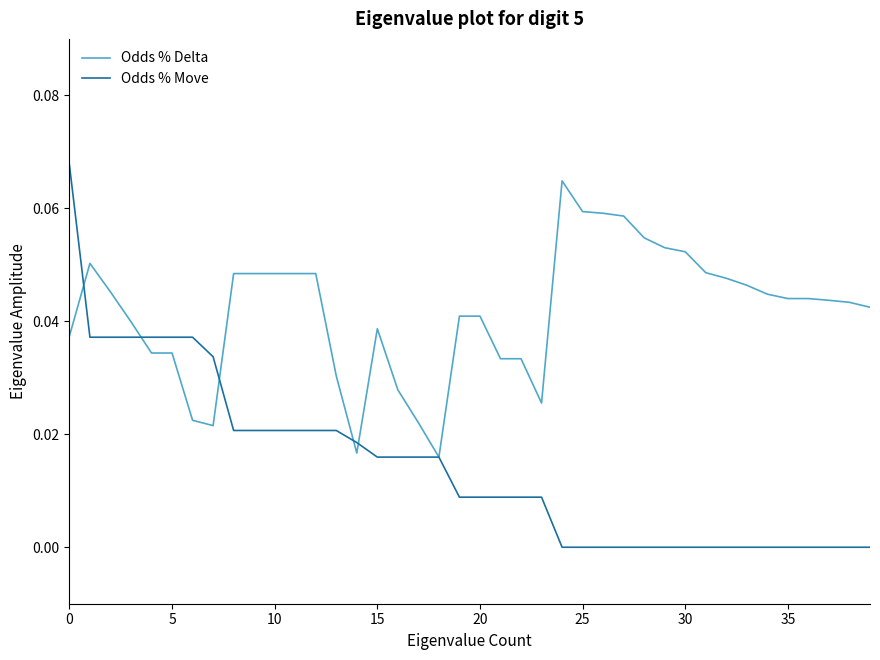

Rank the series by their maximum value, from highest to lowest.

Odds % Move, Odds % Delta